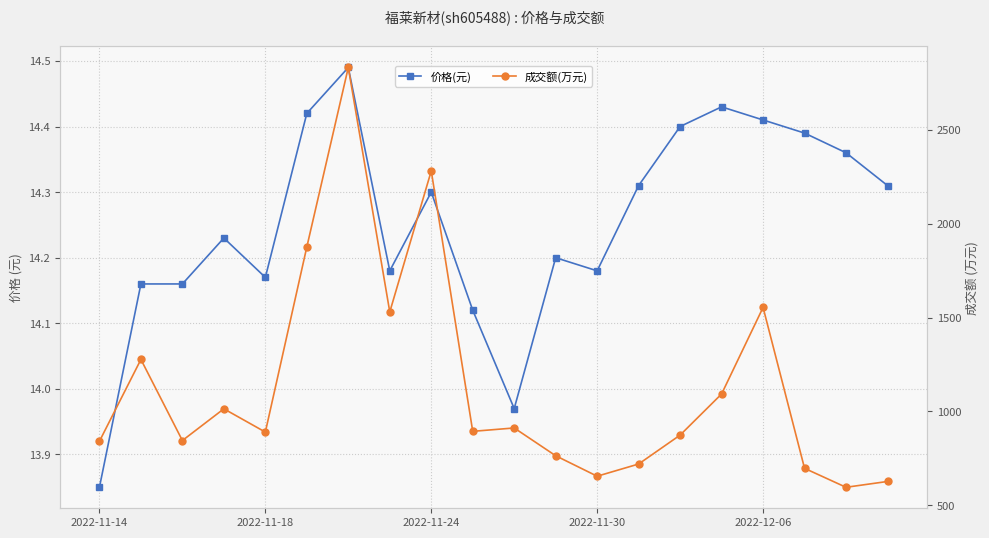

In 成交额(万元), how many points are lower than both neighbors (excluding endpoints)?

6